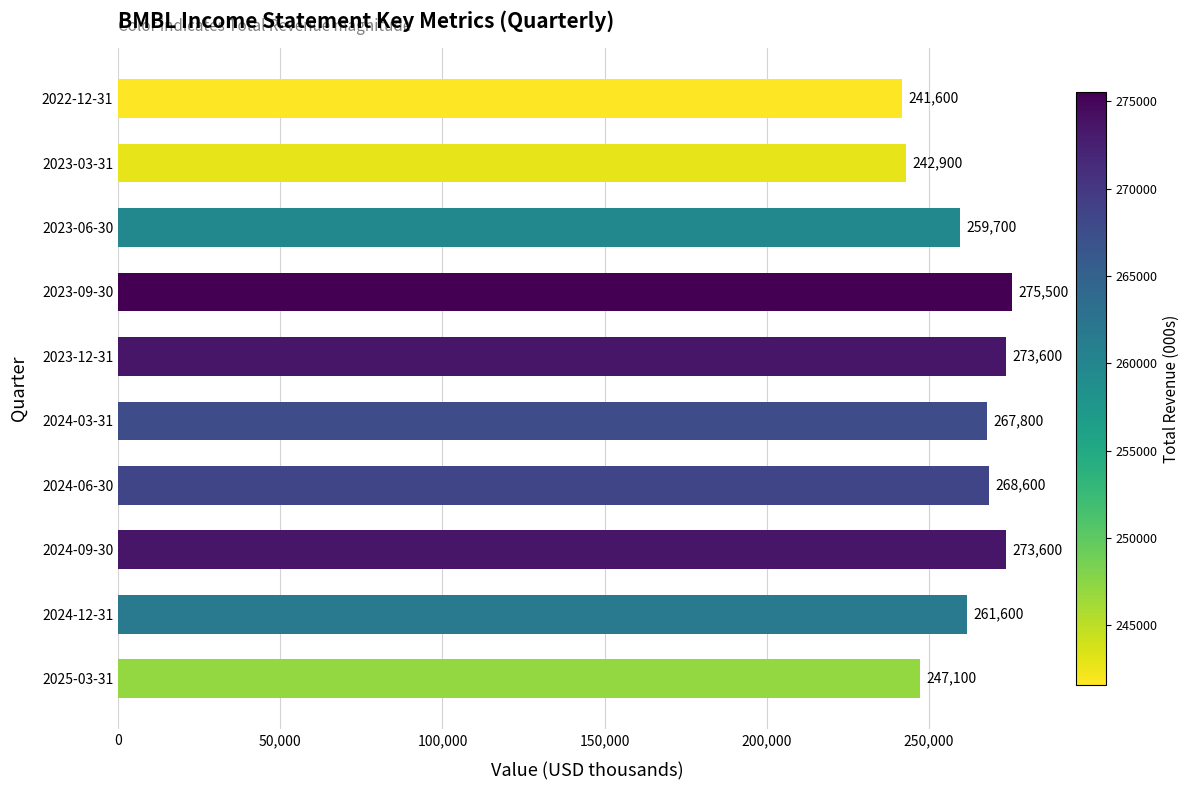

Reading bottom to top, transcribe all the data shown in this chart.

247100	261600	273600	268600	267800	273600	275500	259700	242900	241600